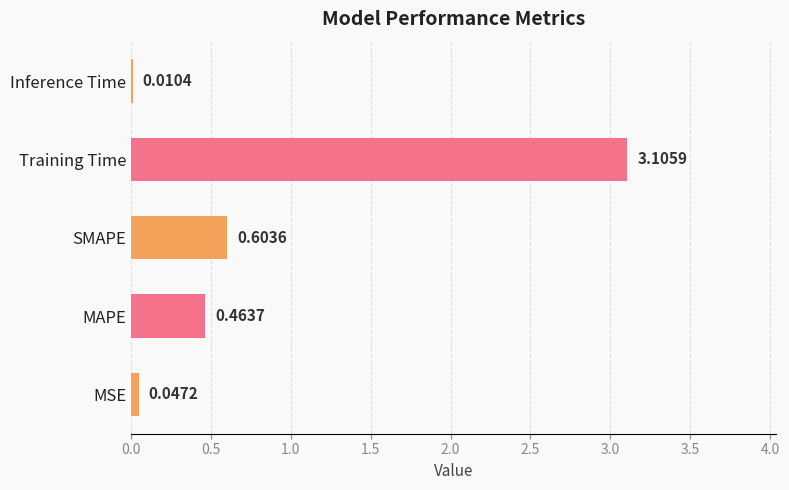

What is the sum of the values at MAPE and SMAPE?

1.1